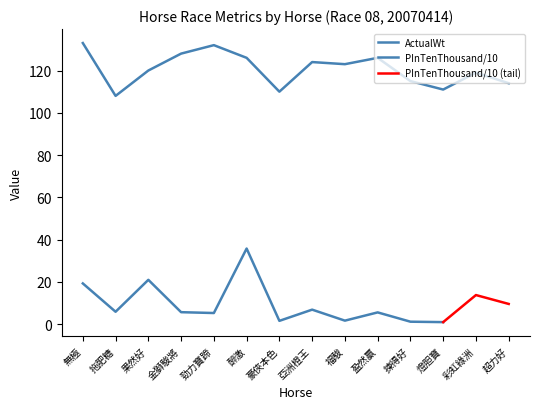

How many points are higher than both their immediate neighbors (excluding endpoints)?

4